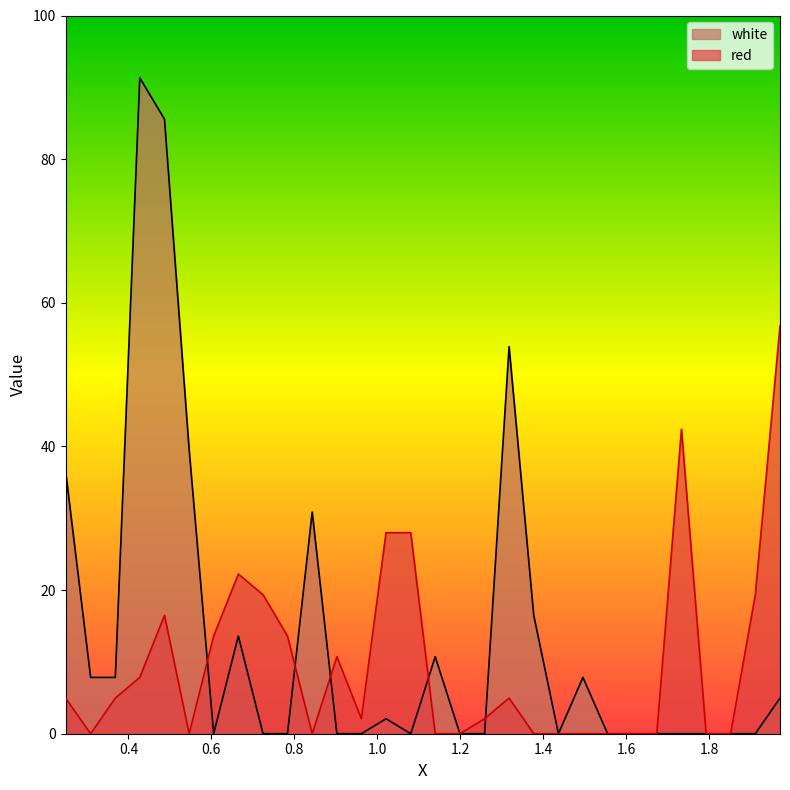

Reading right to left, extract all data points from this chart.

red: 56.8	19.4	0.0	0.0	42.4	0.0	0.0	0.0	0.0	0.0	0.0	5.0	2.1	0.0	0.0	28.0	28.0	2.1	10.7	0.0	13.6	19.4	22.2	13.6	0.0	16.5	7.8	5.0	0.0	5.0
white: 5.0	0.0	0.0	0.0	0.0	0.0	0.0	0.0	7.8	0.0	16.5	53.9	0.0	0.0	10.7	0.0	2.1	0.0	0.0	30.9	0.0	0.0	13.6	0.0	39.5	85.6	91.3	7.8	7.8	36.6